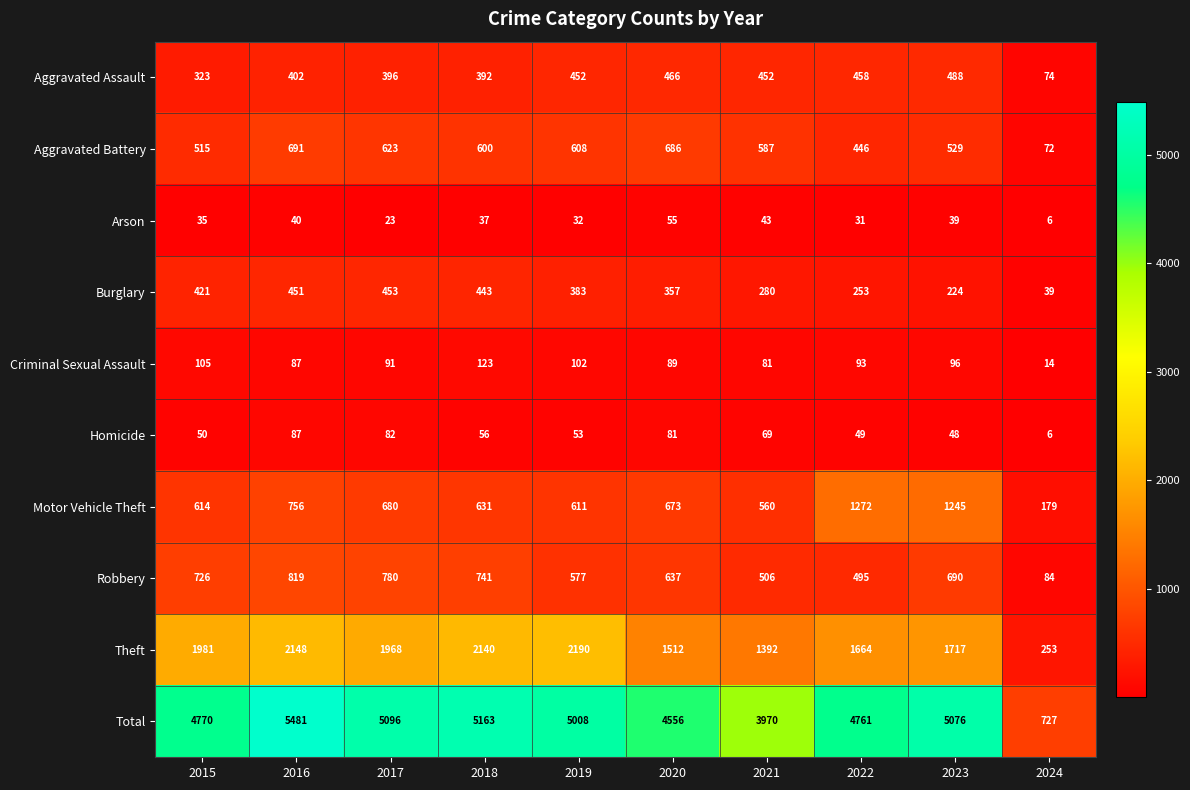

The value of Motor Vehicle Theft at 2022 is 355. True or false?

False